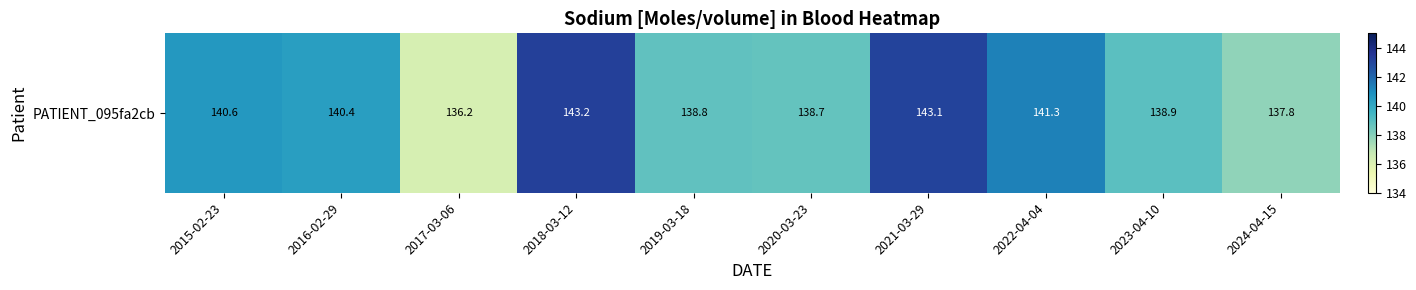

Which has a higher value, 2023-04-10 or 2016-02-29?

2016-02-29